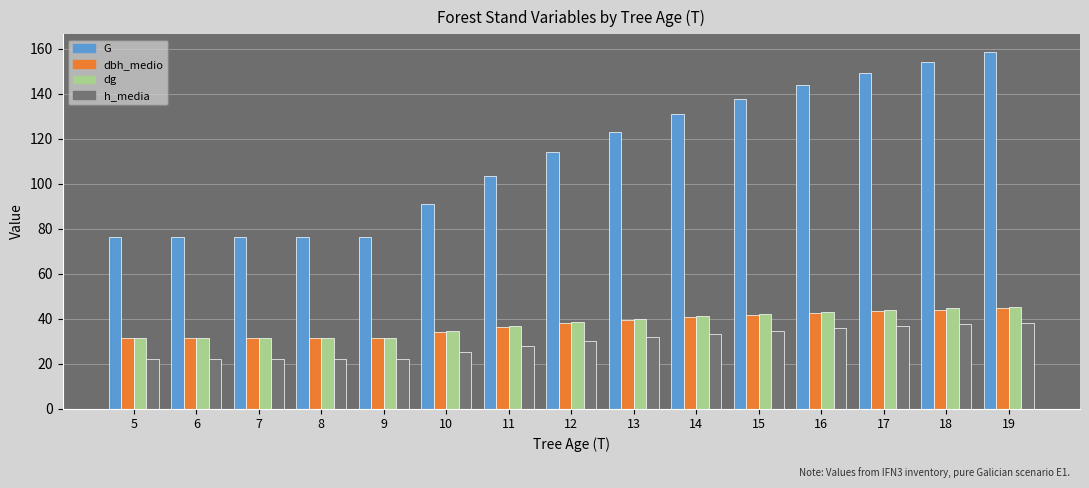

Where does the h_media series first go above 29?

12